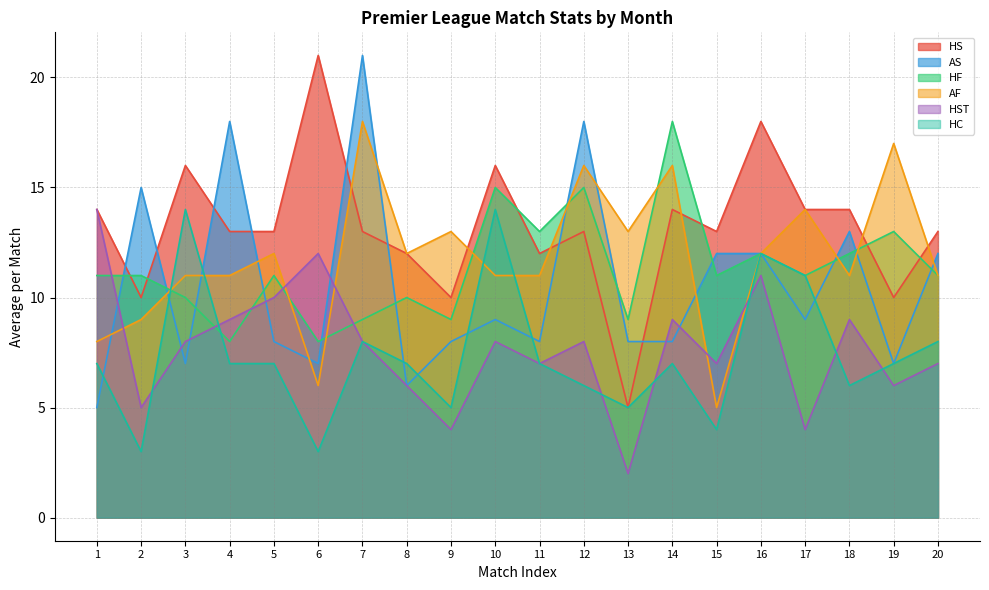

What is the total value across all series at 7?

77